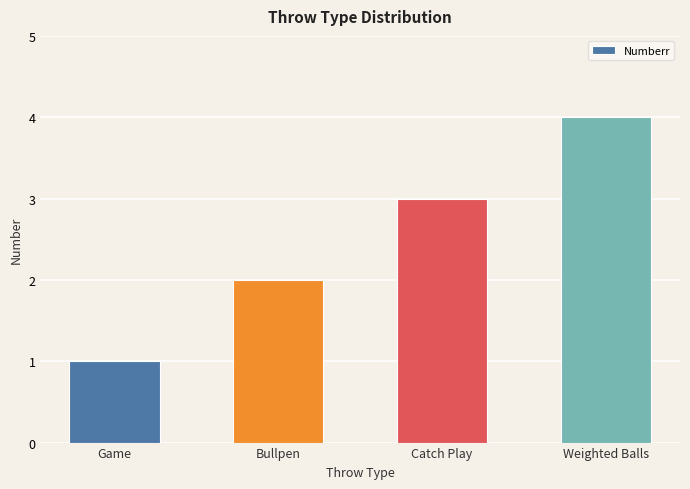

What is the label of the 4th bar from the right?

Game